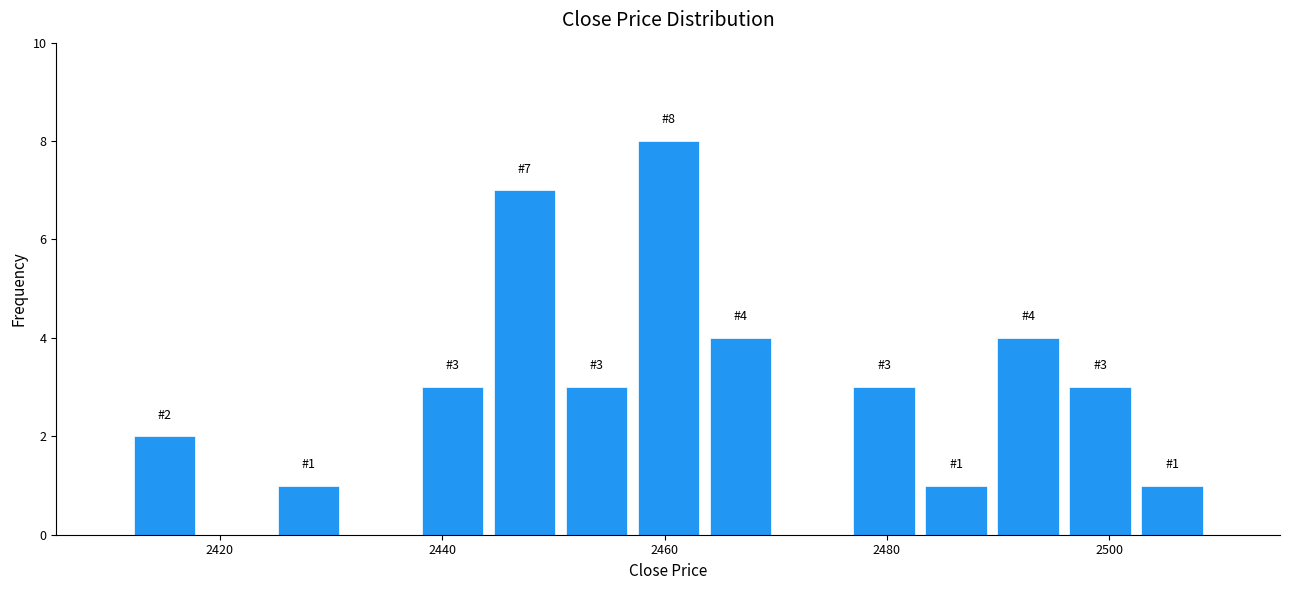

Around what value on the x-axis is the tallest bar? Give the approximate position of its centre, as read against the axis.

2460